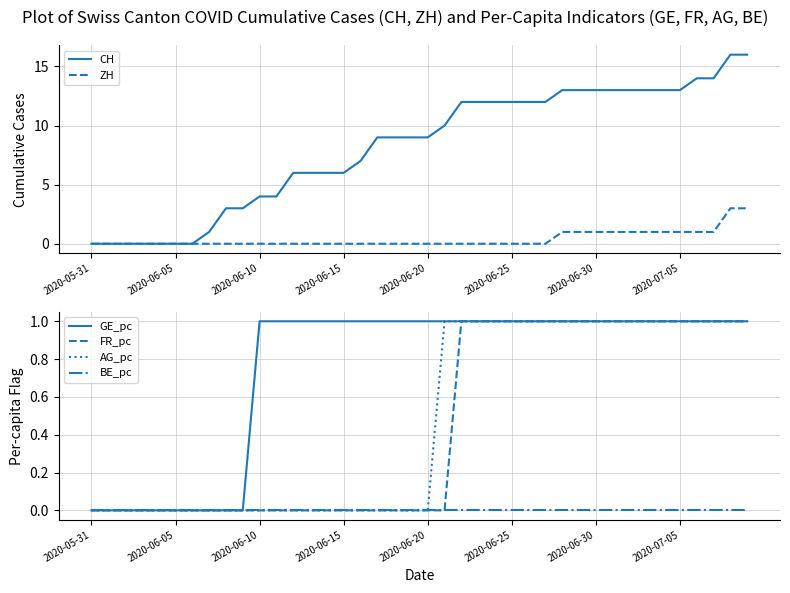

True or false: ZH and CH intersect in this chart.

False